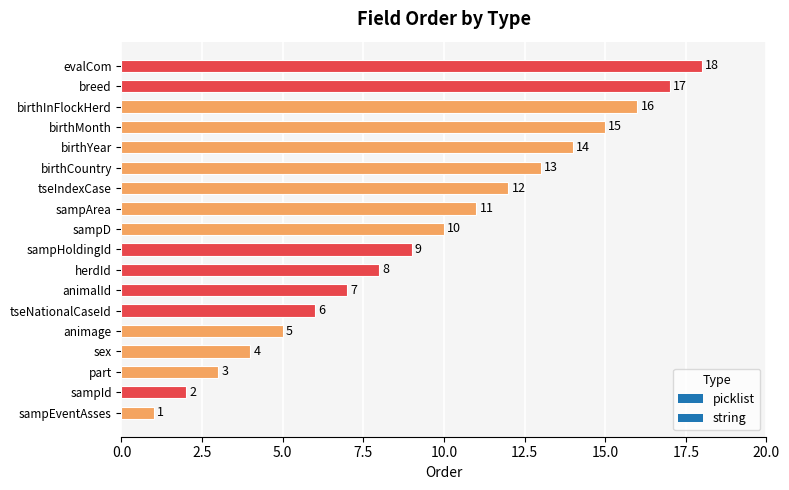

The chart shows a value of 4 at sex. True or false?

True